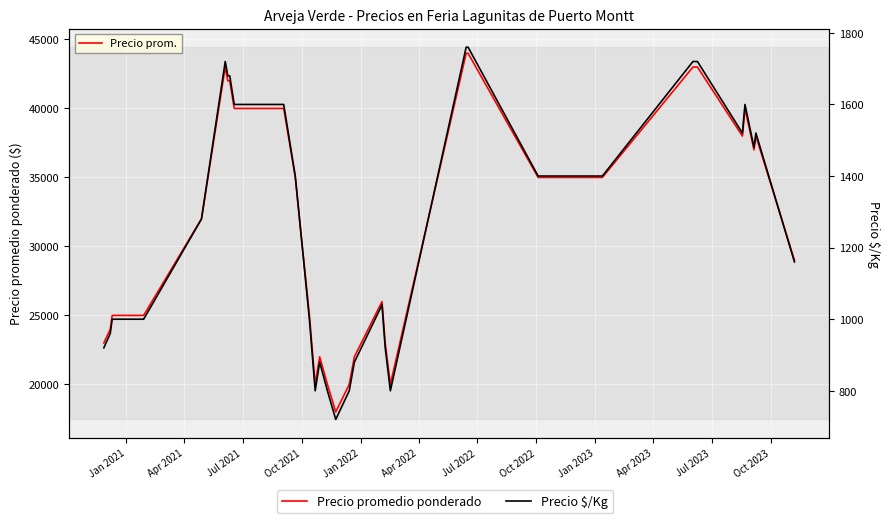

What is the average value of the Precio $/Kg series?

1293